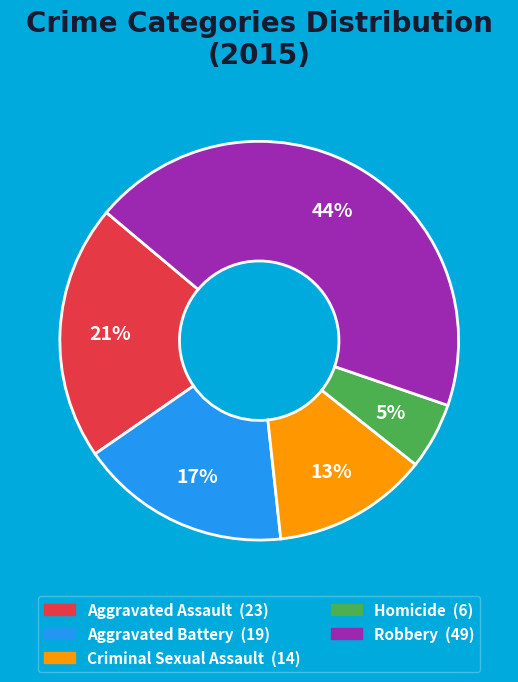

Rank the categories by value from lowest to highest.

Homicide, Criminal Sexual Assault, Aggravated Battery, Aggravated Assault, Robbery